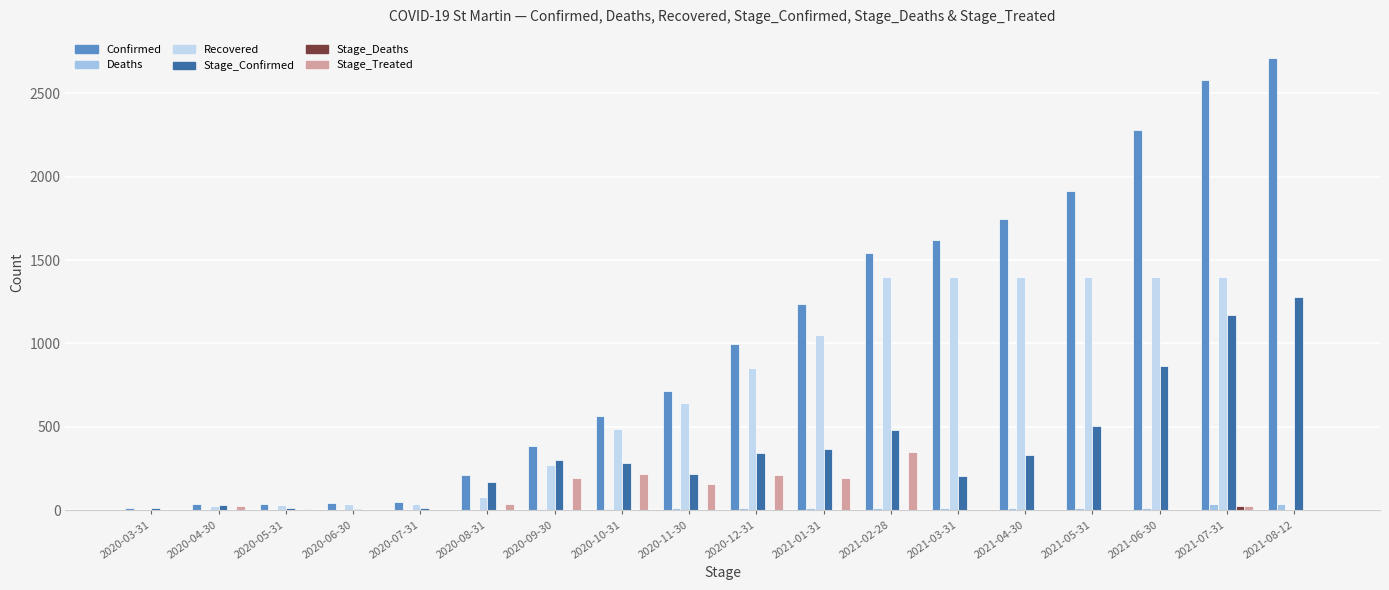

At which category is the sum across all series the highest?

2021-07-31